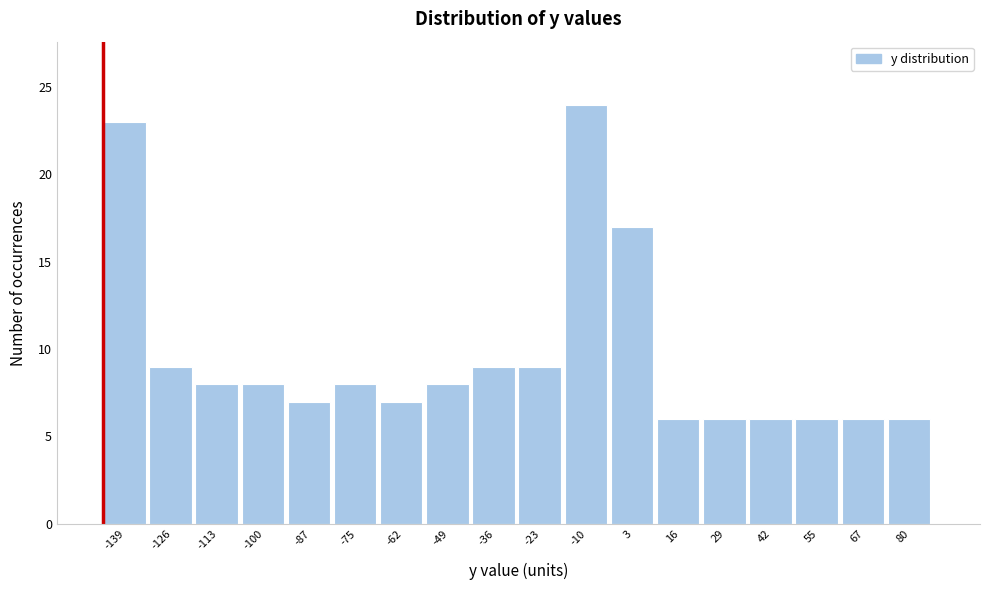

How tall is the bar that spans -56 to -42 on the x-axis? Neither the bar edges nor the heights are printed on the chart, so give them approximately, as read against the axes.

8